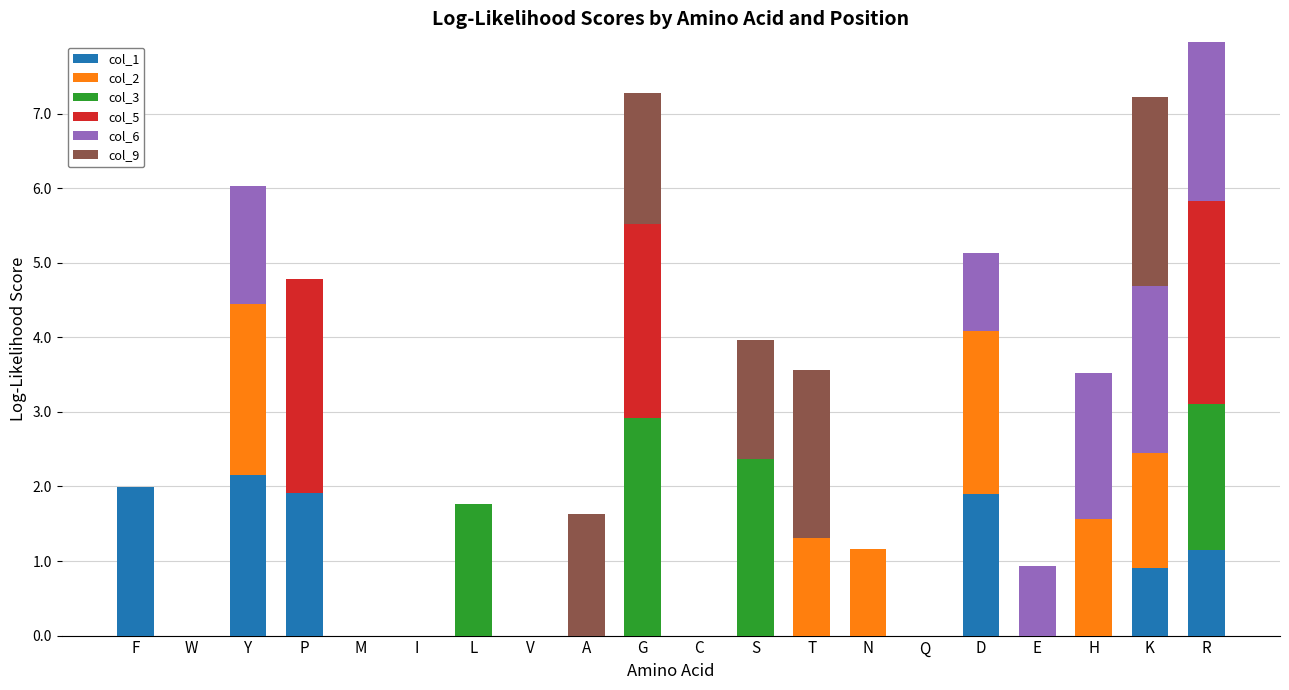

What is the total value across all series at S?

4.0